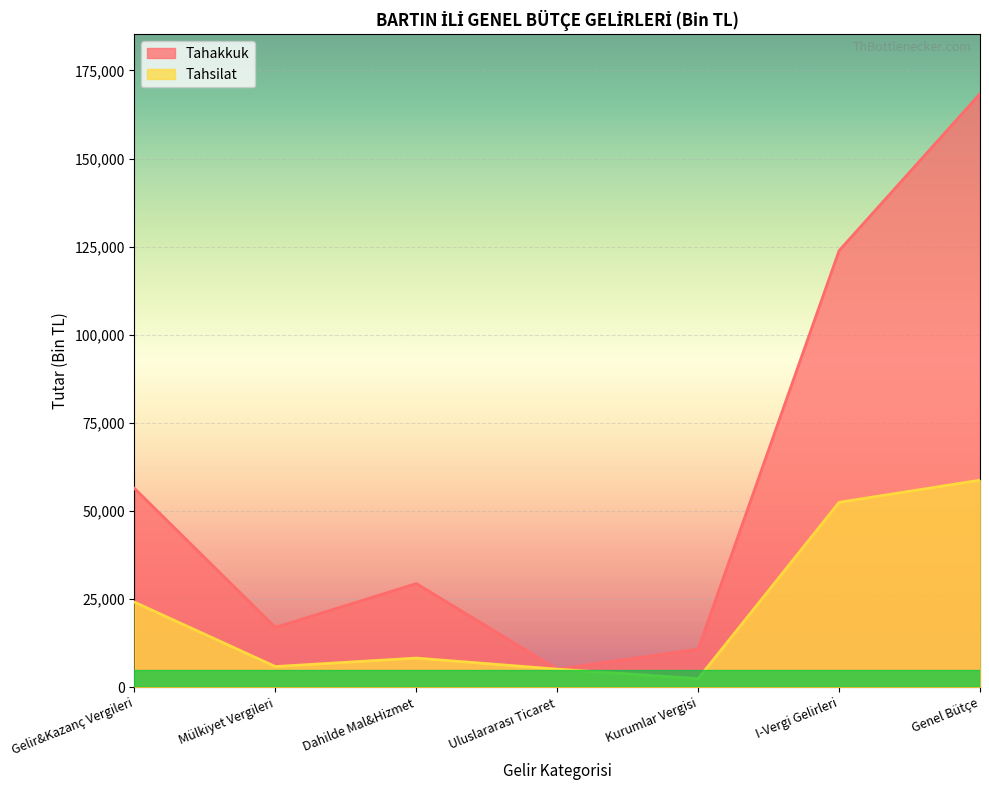

What is the smallest value displayed?

2453